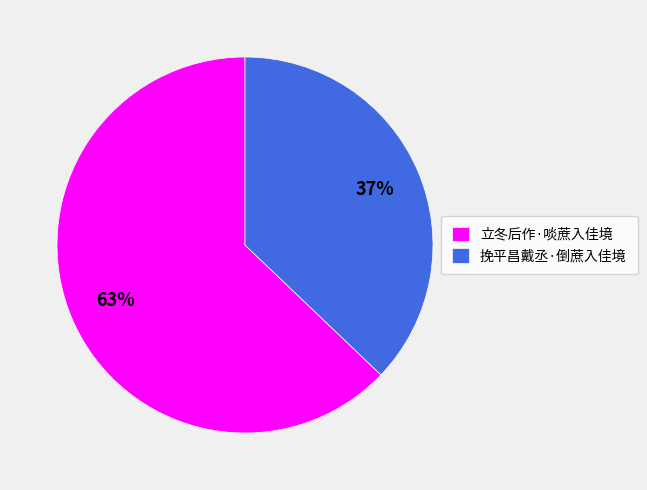

Which category has the biggest portion of the pie?

立冬后作·啖蔗入佳境